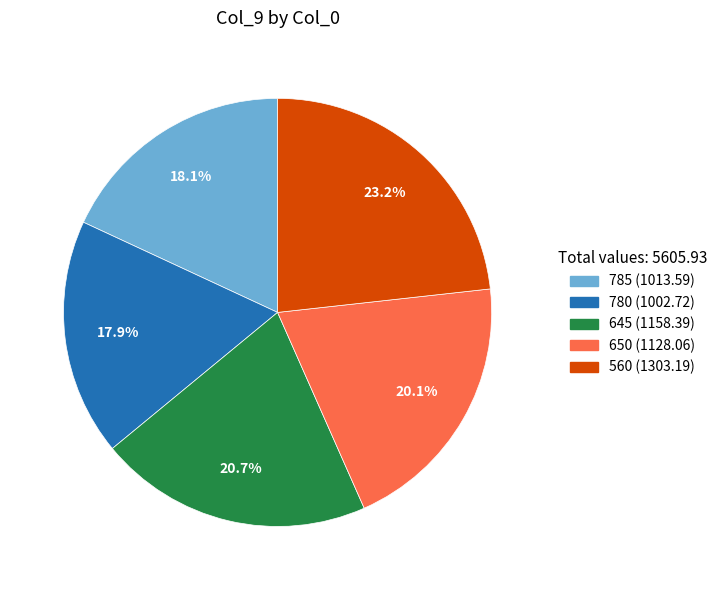

Combined, what portion of the pie is 780 and 650?

38.0%